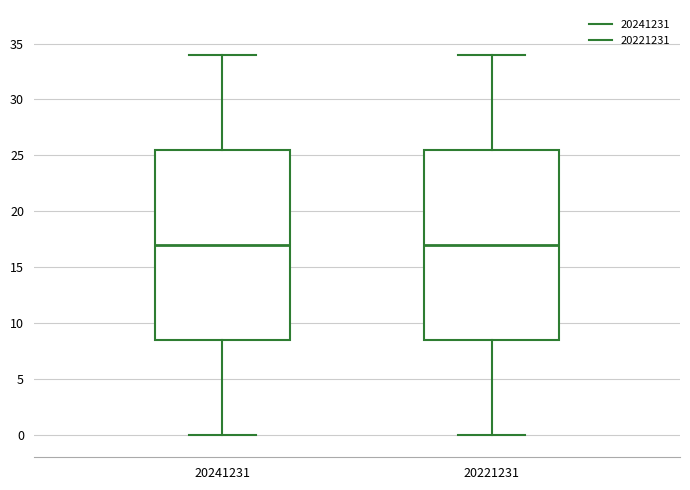

Reading left to right, transcribe this box plot: for each box, give where its median line is, the range the box spans, and where its two whiskers end, as read against the y-axis. The values are not printed on the chart, so give them approximately, as read against the axis.

20241231: median 17.0, box 8.5 to 25.5, whiskers 0.0 to 34.0
20221231: median 17.0, box 8.5 to 25.5, whiskers 0.0 to 34.0